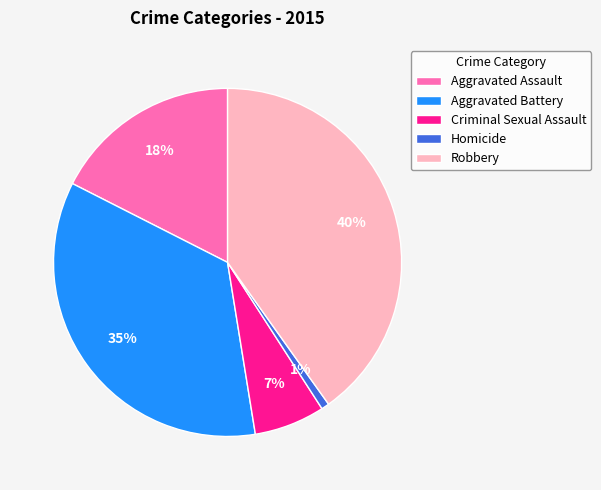

Which has a higher value, Aggravated Battery or Robbery?

Robbery